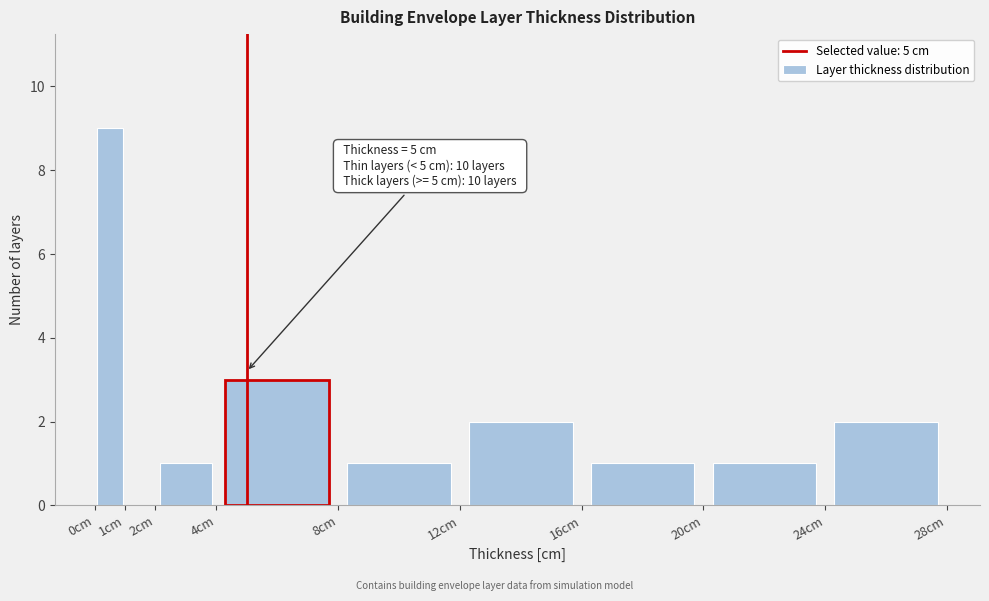

Over which range of the x-axis is the bar tallest?

0 to 1